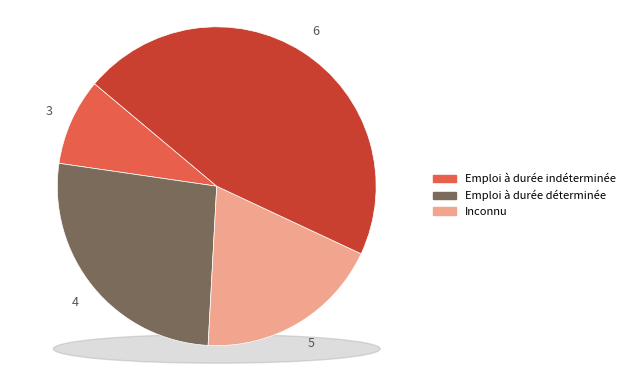

Rank the categories by value from highest to lowest.

6, 4, 5, 3